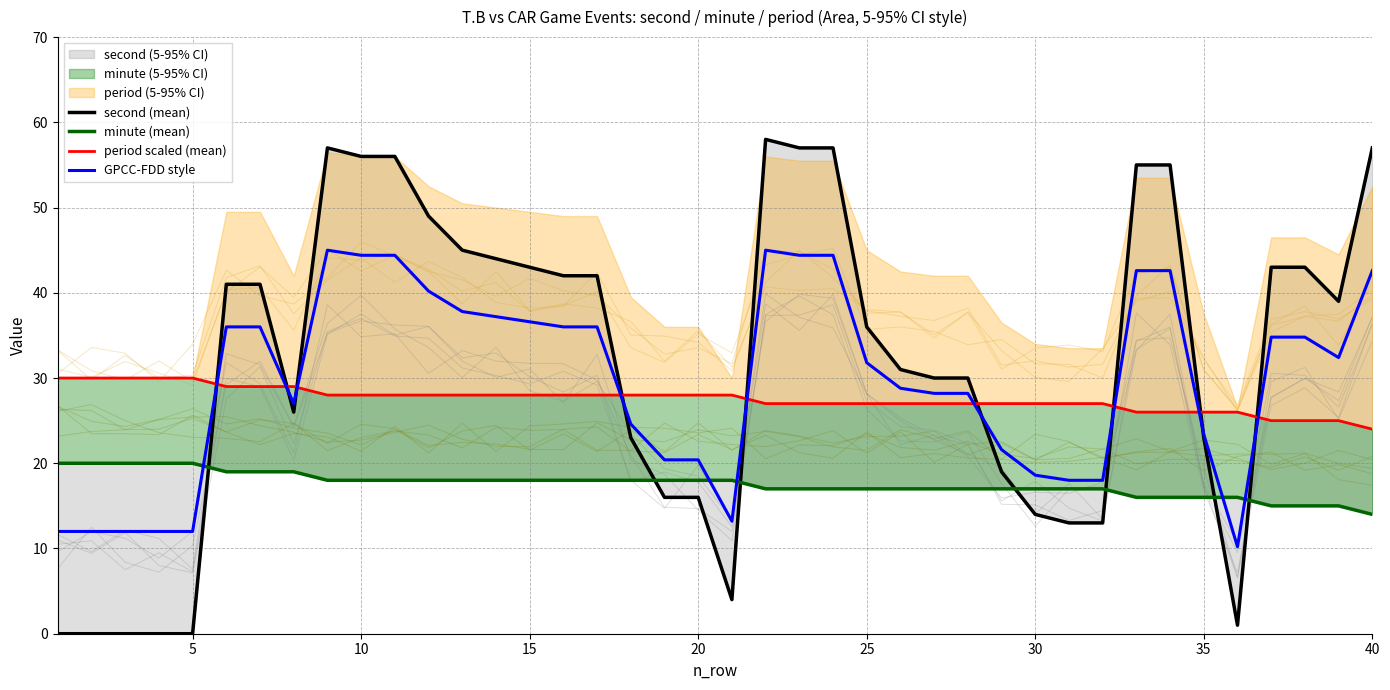

How many data points does each series have?

40